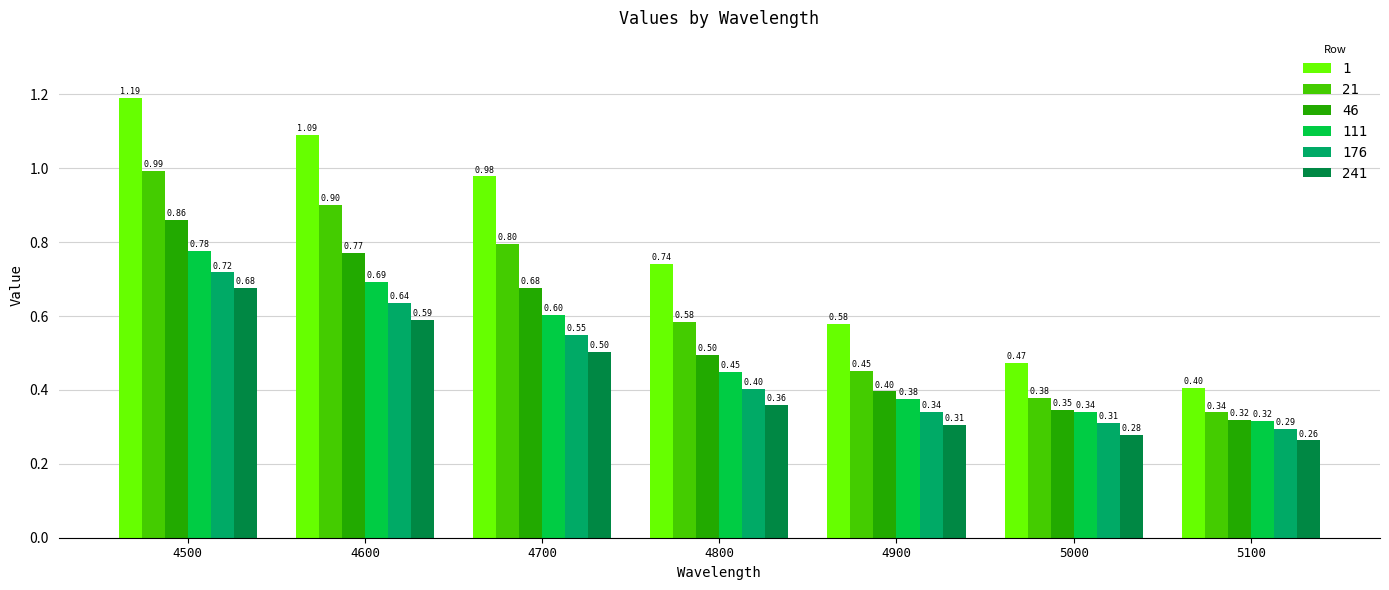

At how many categories does at least one series exceed 0?

7